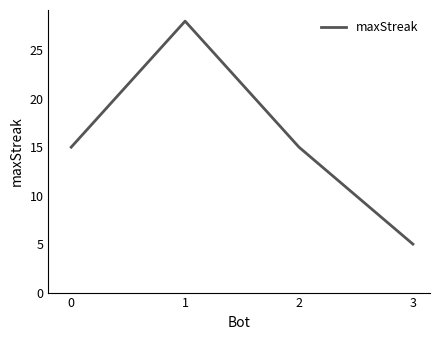

What value does the data have at 1?

28